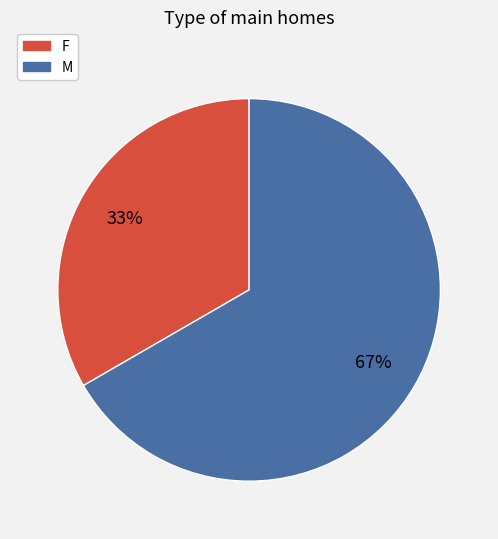

Count the number of slices in the pie.

2